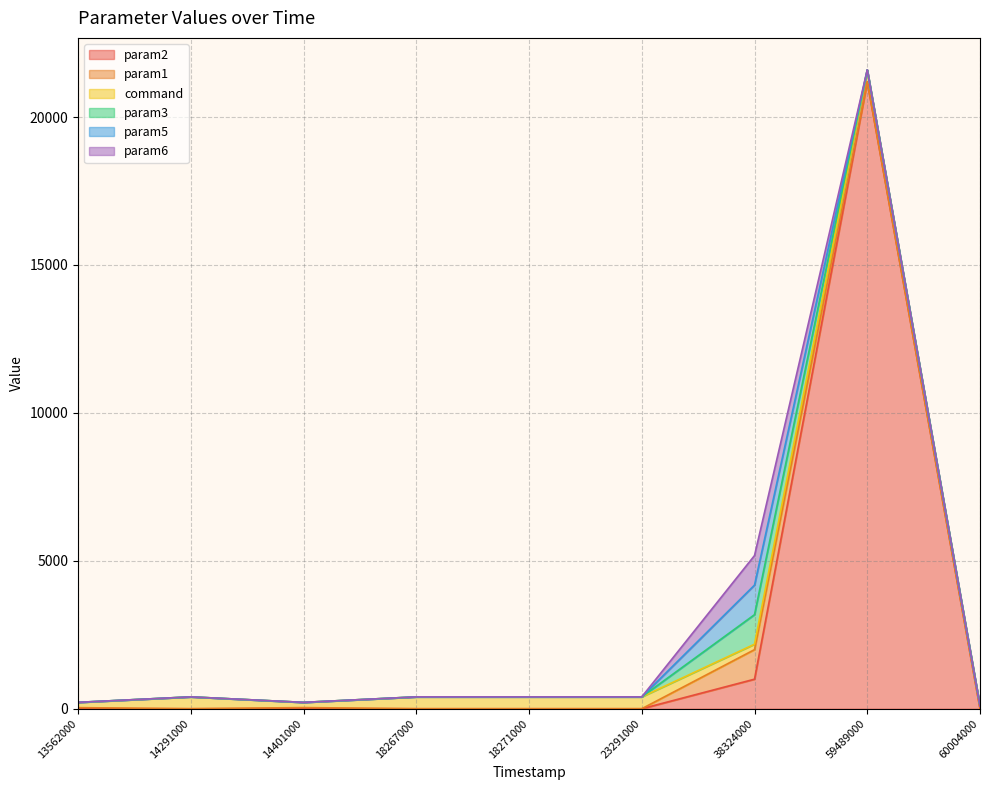

Rank the series at 60004000 from highest to lowest value.

command, param2, param1, param3, param5, param6